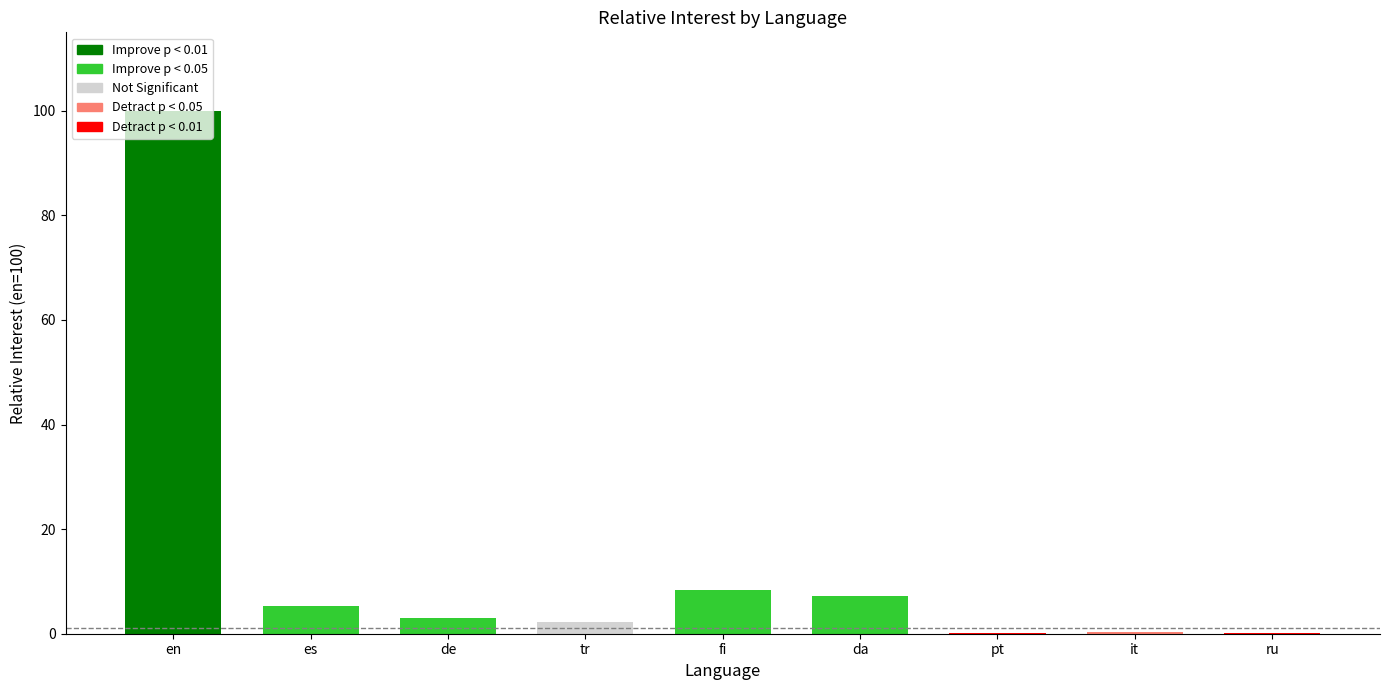

Are the bars grouped side by side (vs. stacked)?

No